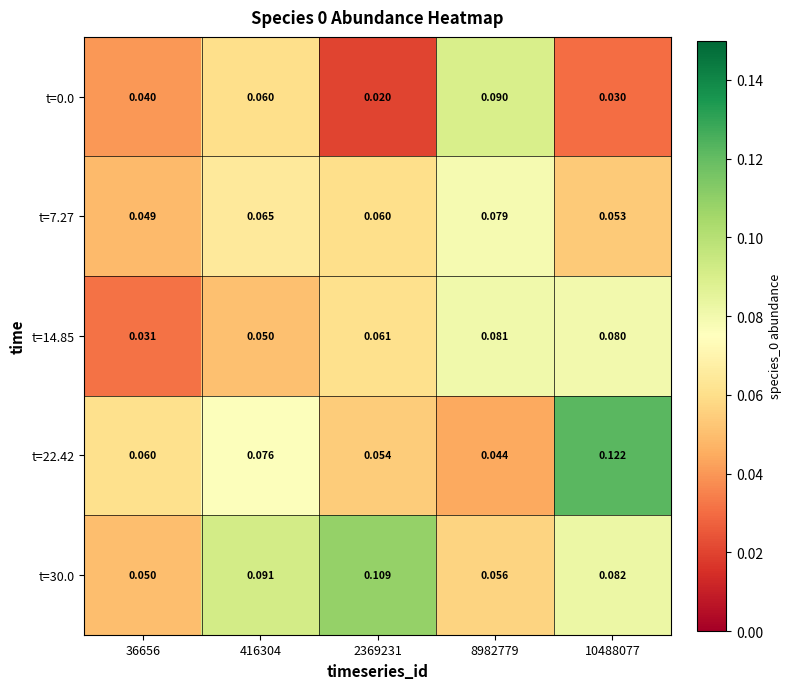

Is the value of t=14.85 at 2369231 greater than the value of t=30.0 at 8982779?

Yes